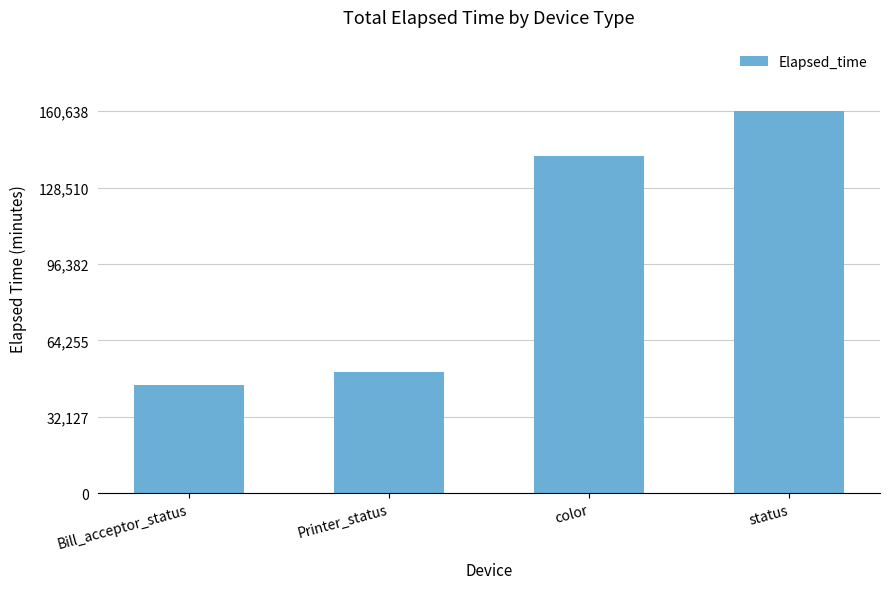

What is the label of the 1st bar from the left?

Bill_acceptor_status